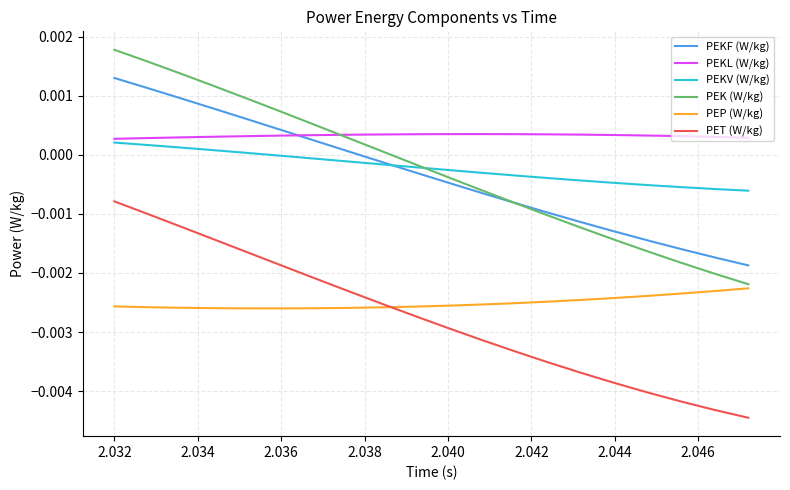

Which series has the largest total across all categories?

PEKL (W/kg)